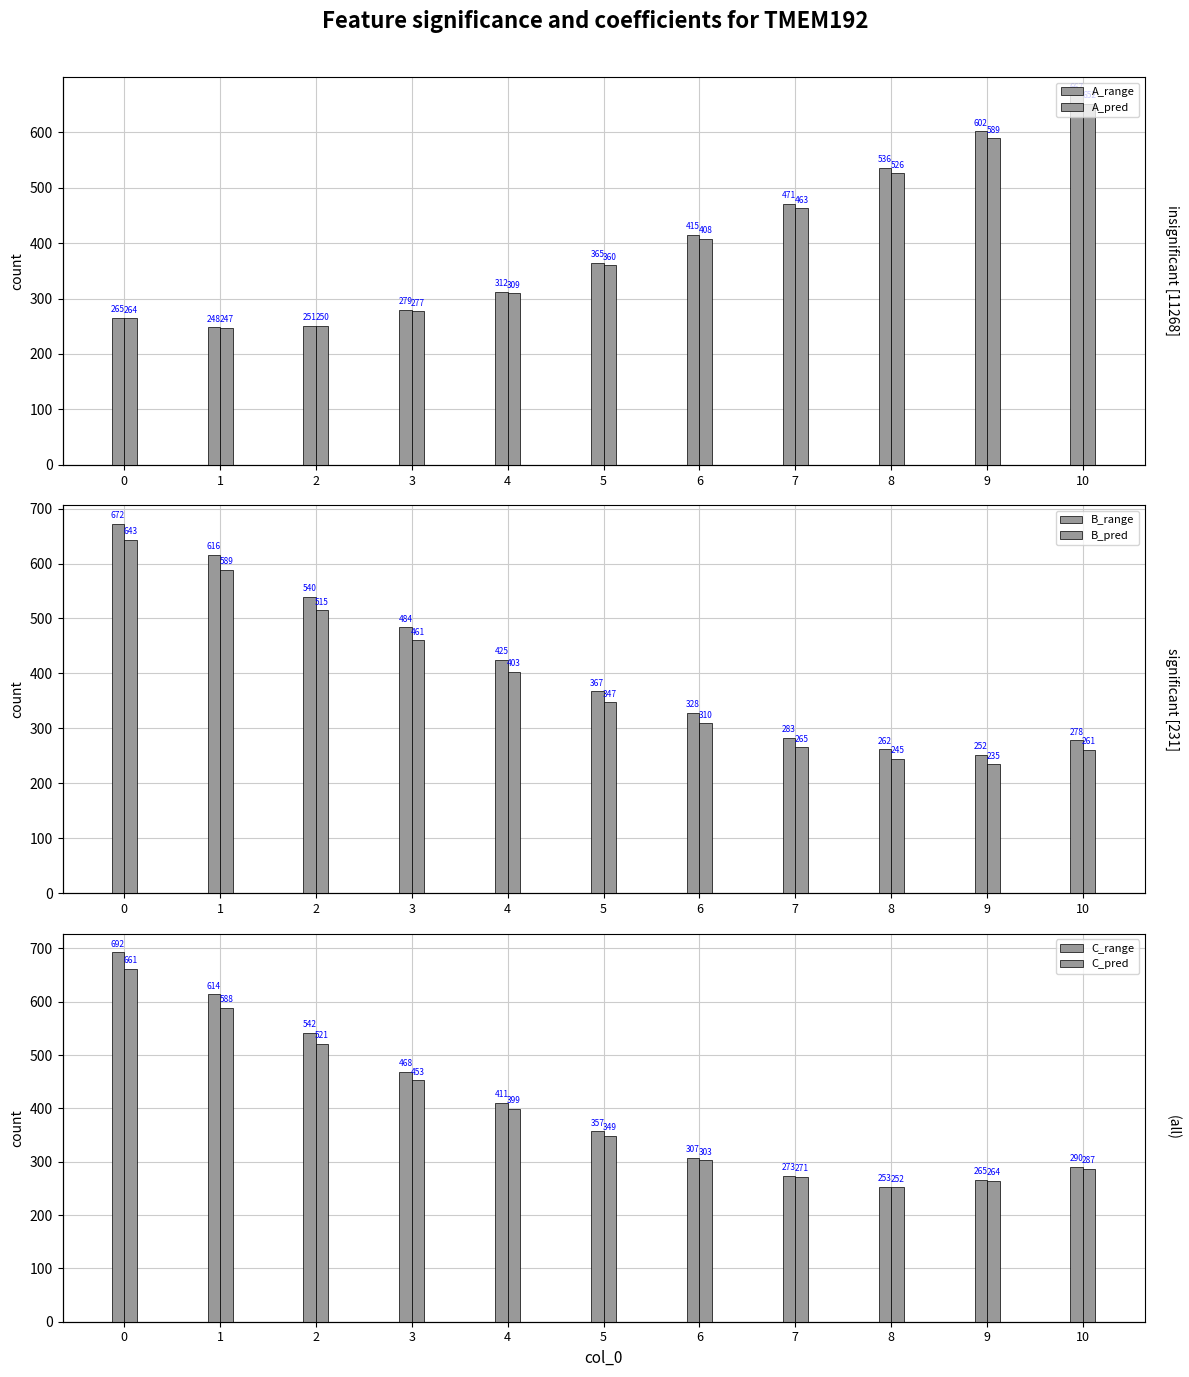

What is the spread (max minus min) of values at 10?

405.5